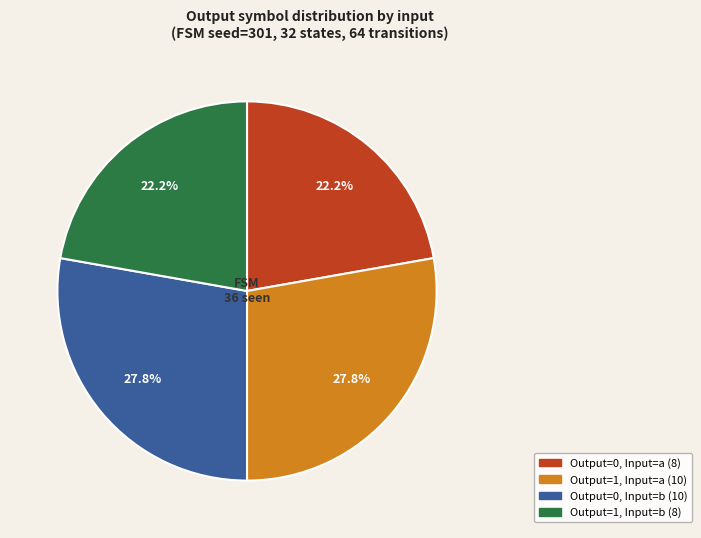

Is there any slice that represents more than half of the pie?

No